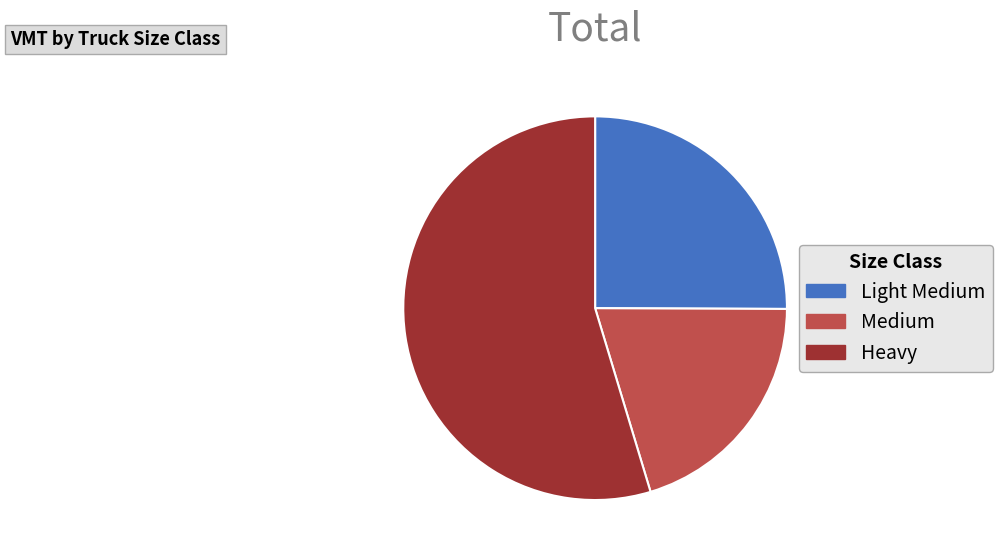

Combined, do Light Medium and Heavy account for over 50%?

Yes